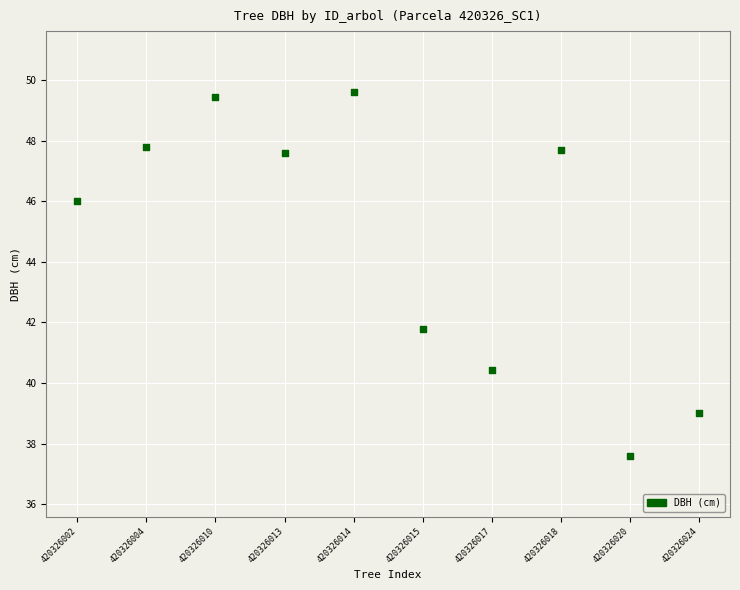

What is the average Y value?

44.7